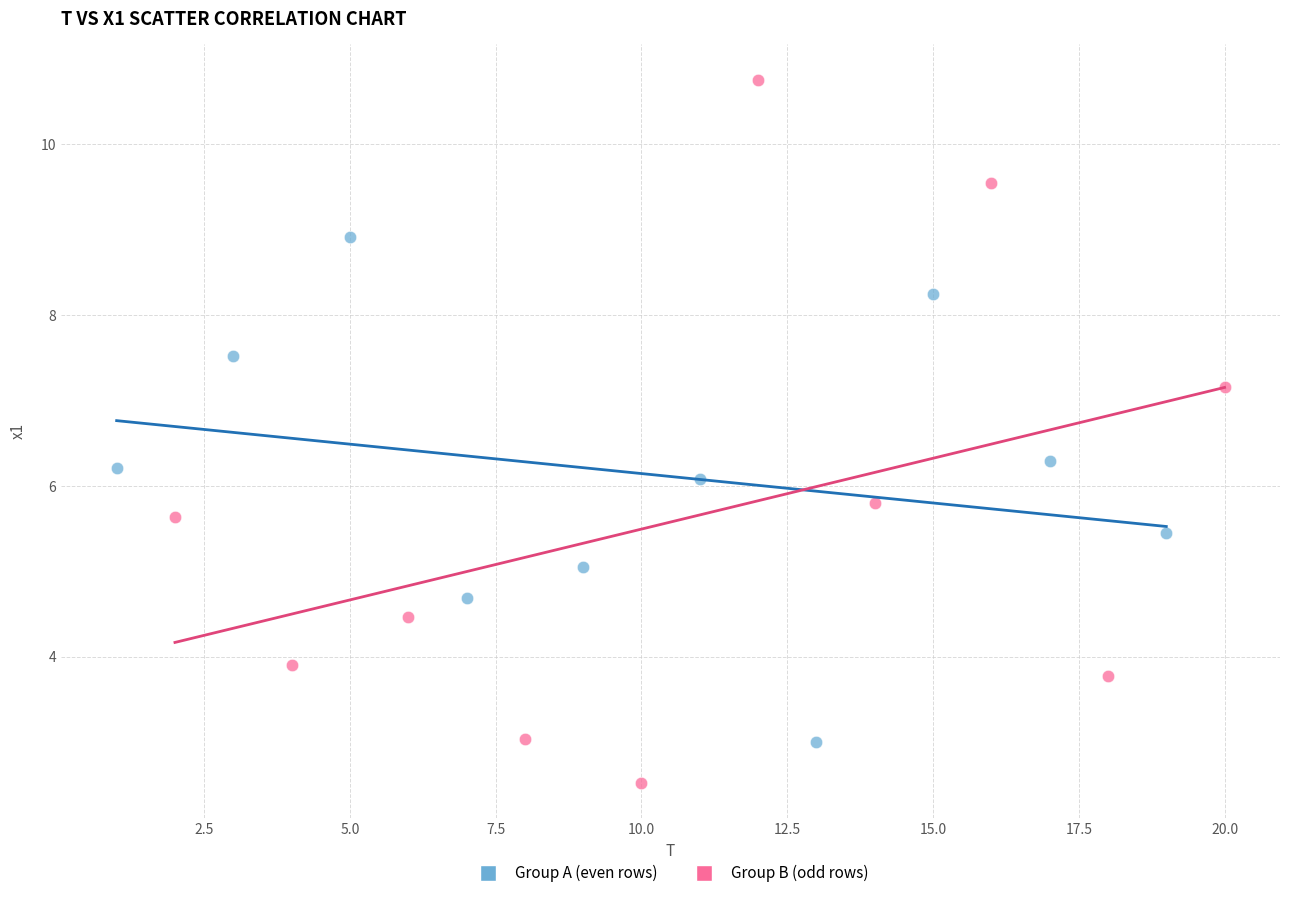

Which series reaches the maximum Y coordinate?

Group B (odd rows)